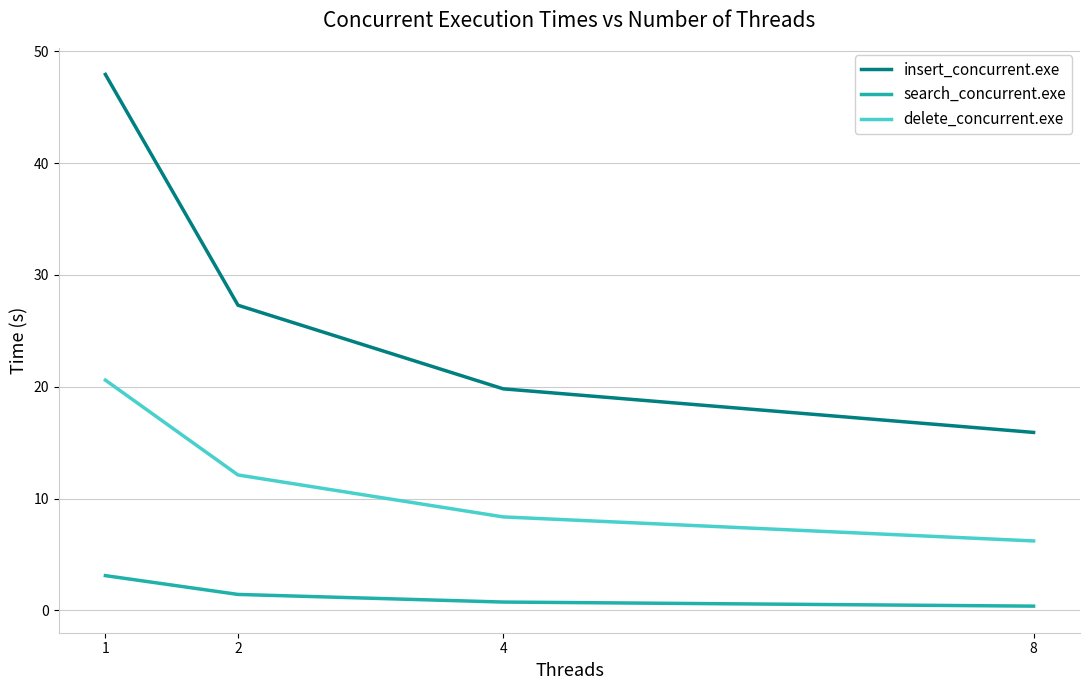

What is the total value across all series at 1?

71.6